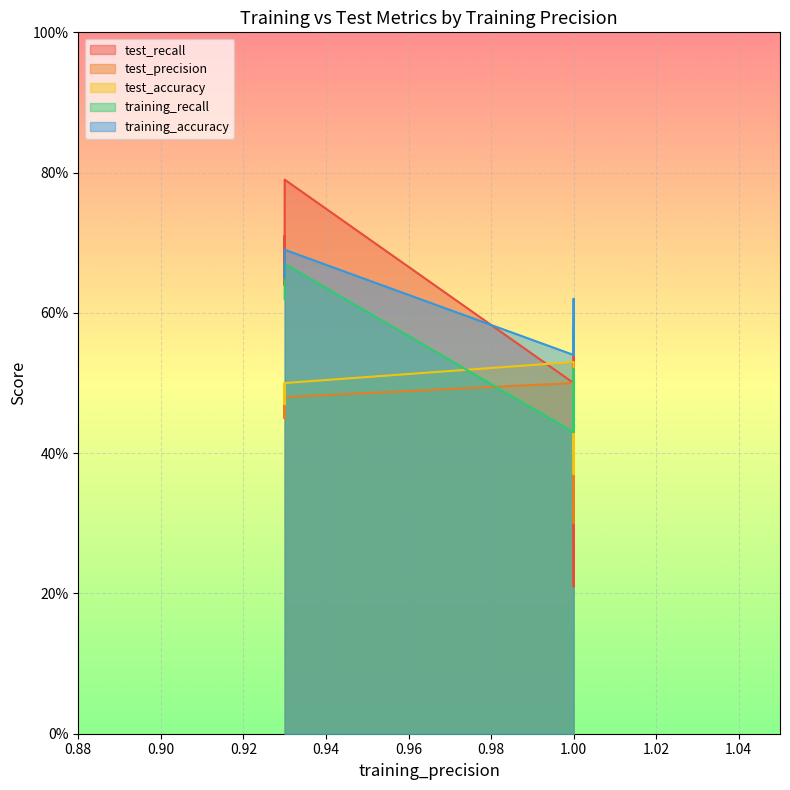

Count the test_recall values in the range 0 to 1.

10